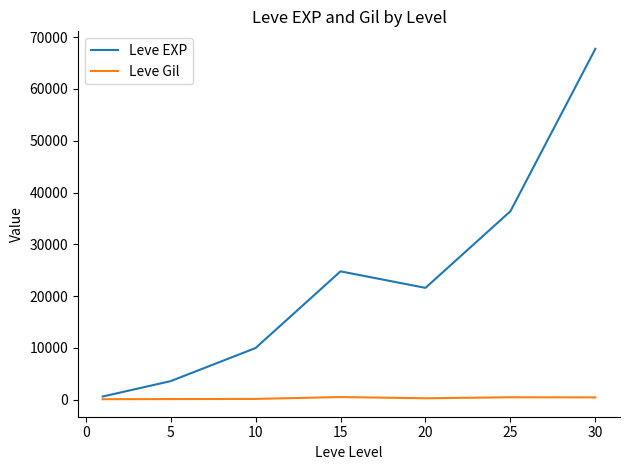

What is the maximum value shown in the chart?

67730